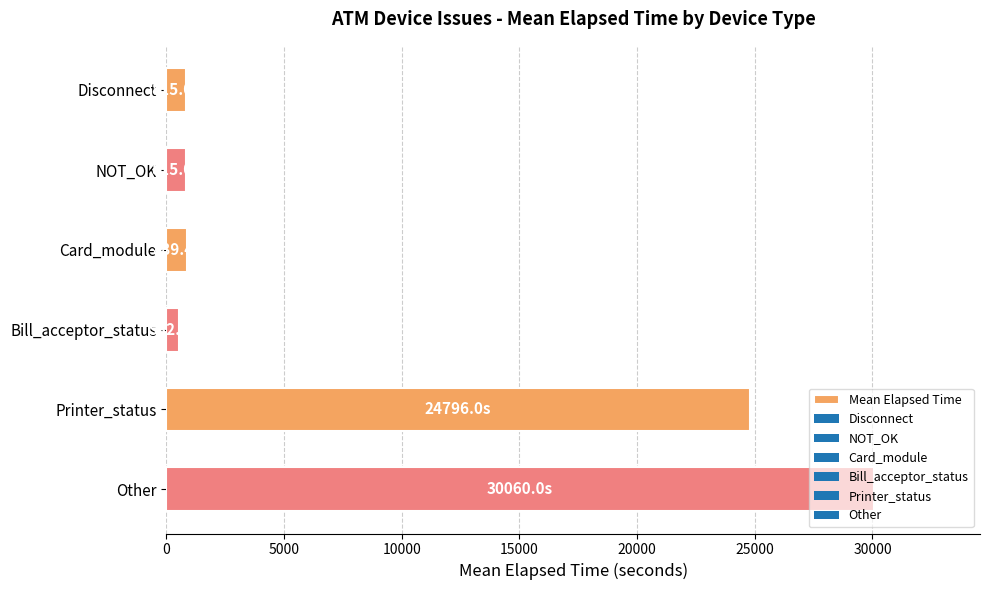

Count the number of categories in the chart.

6